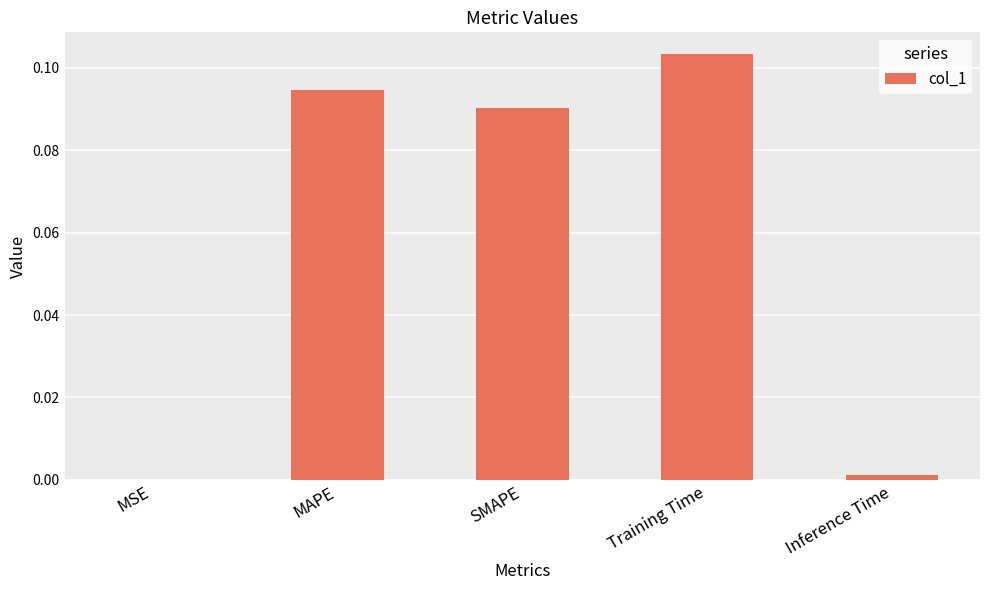

What is the sum of all values?

0.3